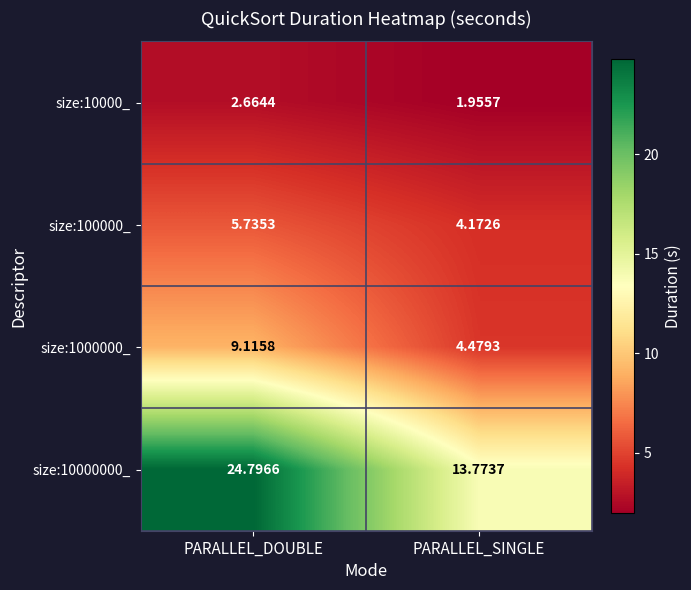

At which label is size:10000_ closest to 2?

PARALLEL_SINGLE